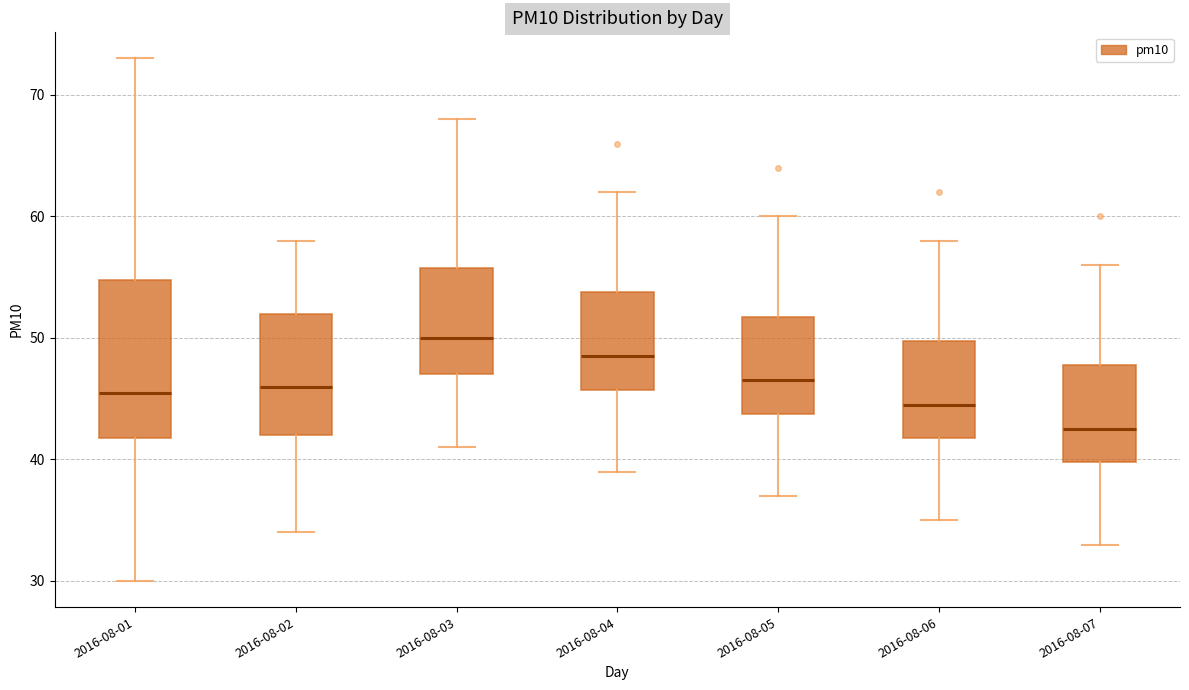

Comparing the boxes themselves (not the whiskers), which one is the tallest?

2016-08-01